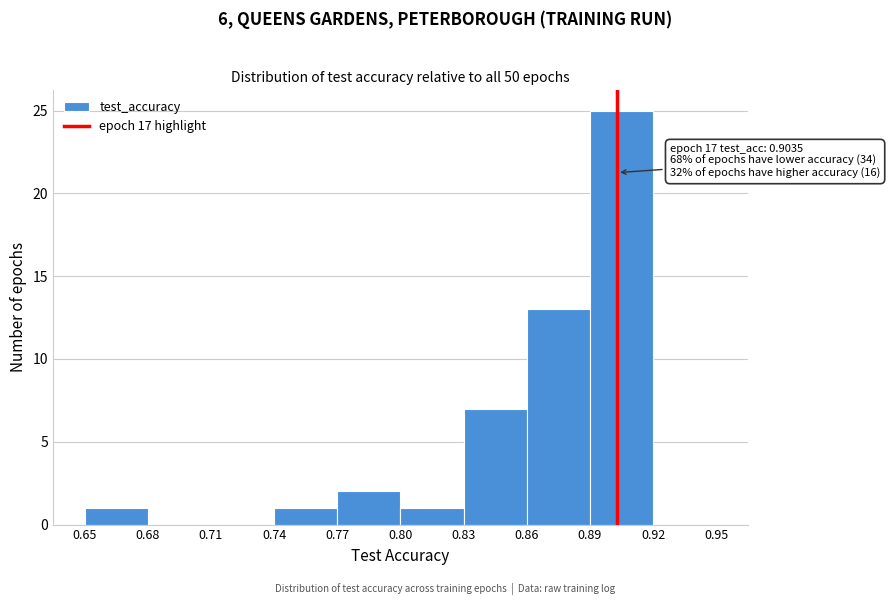

Over which range of the x-axis is the bar tallest?

0.89 to 0.92